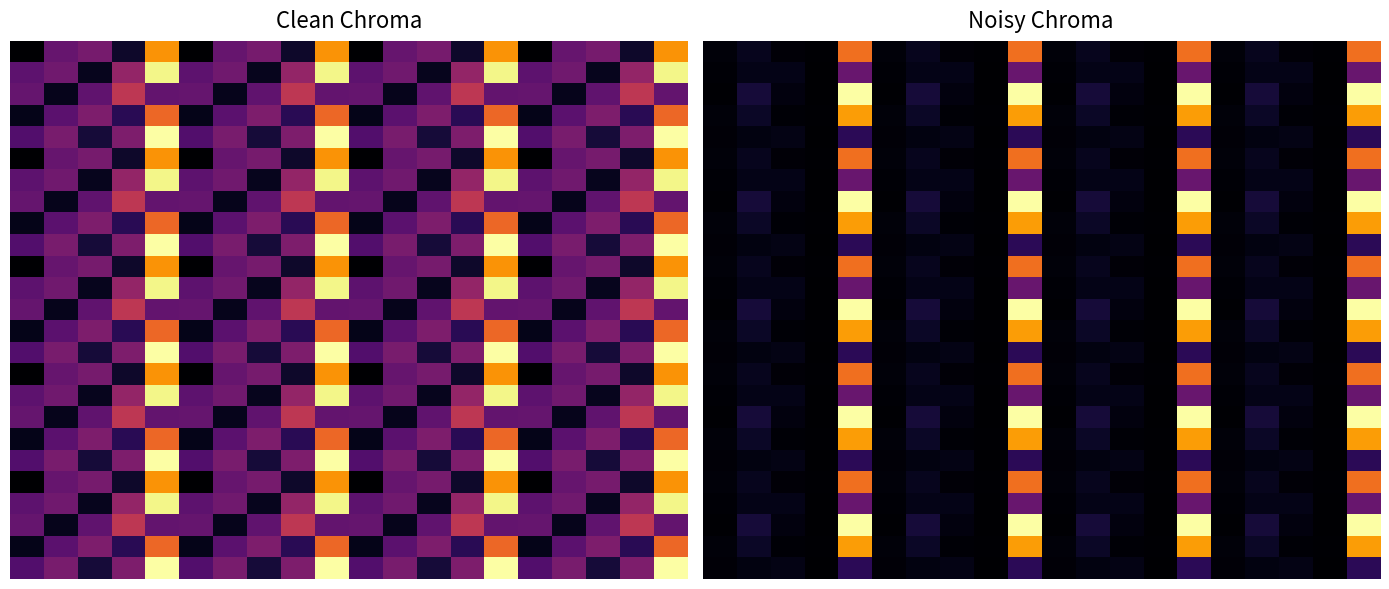

At how many categories does at least one series exceed 18?

4